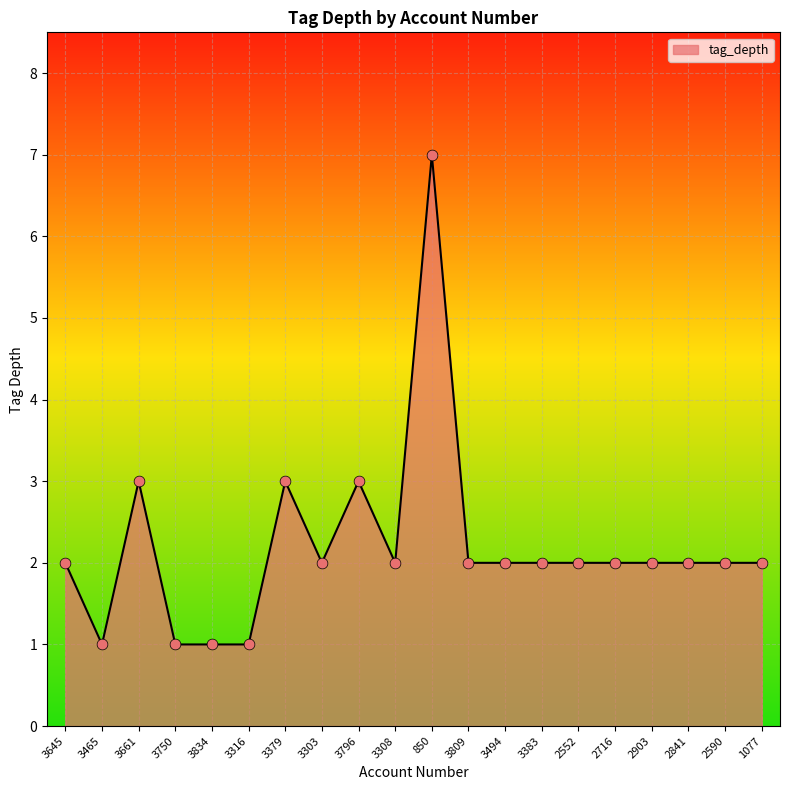

Which has a higher value, 3796 or 1077?

3796